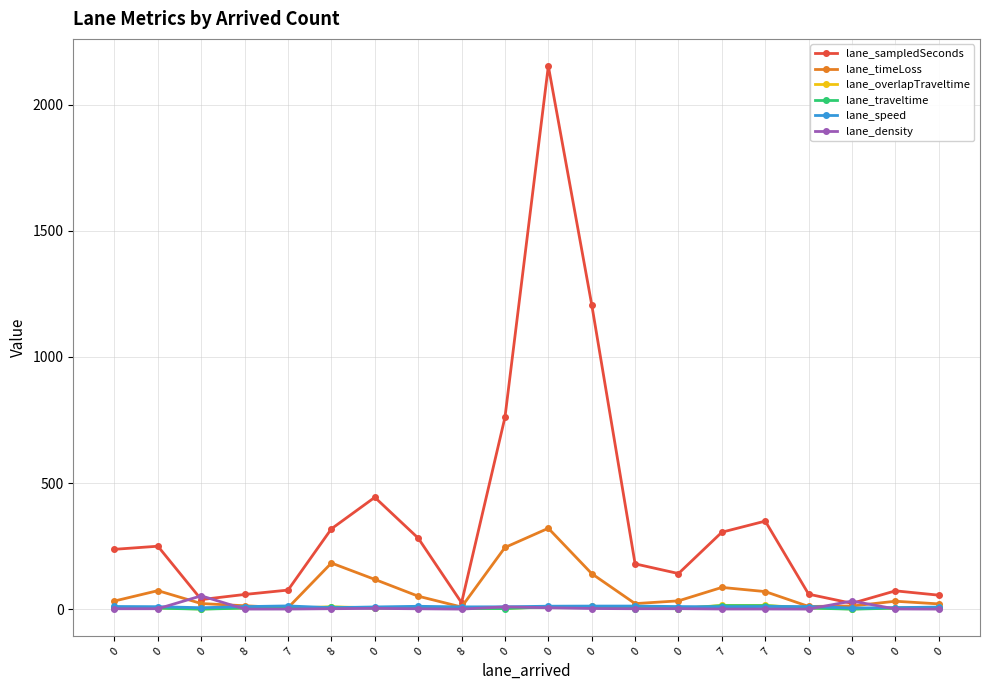

Where is the first local maximum for lane_speed?

7